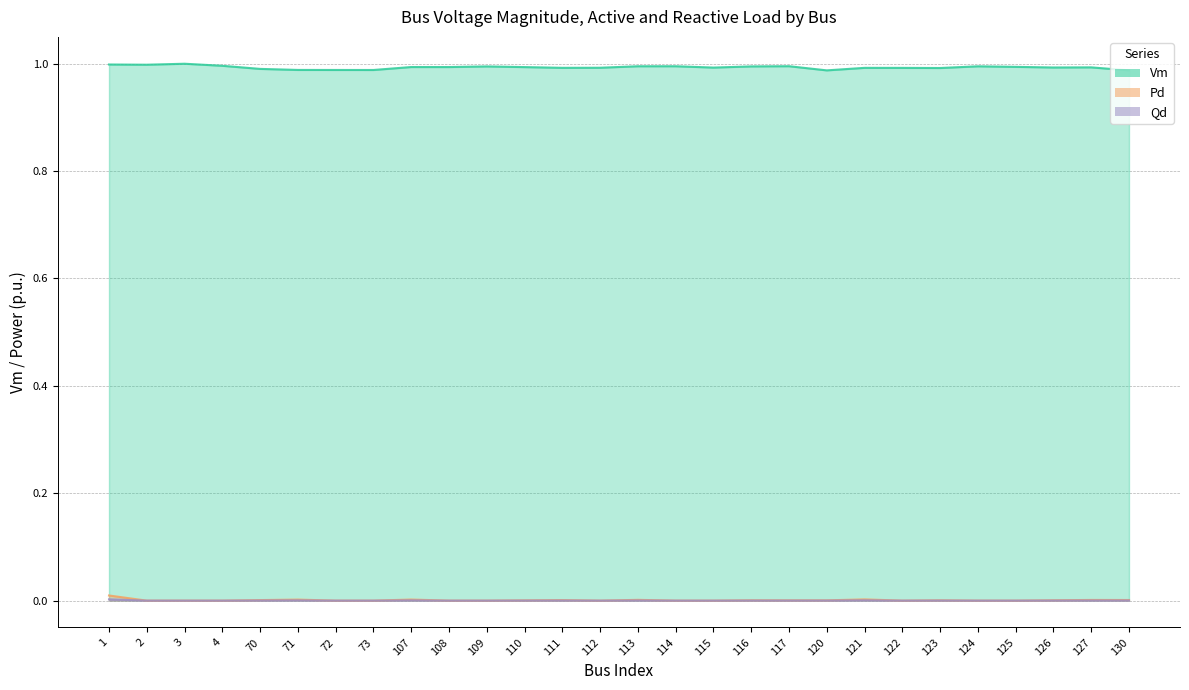

What is the maximum value shown in the chart?

1.0